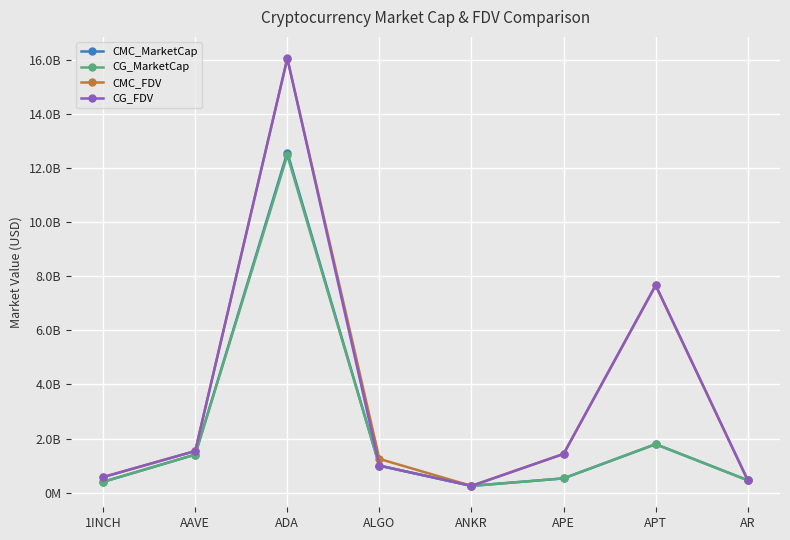

What are all the series names shown in the legend?

CMC_MarketCap, CG_MarketCap, CMC_FDV, CG_FDV